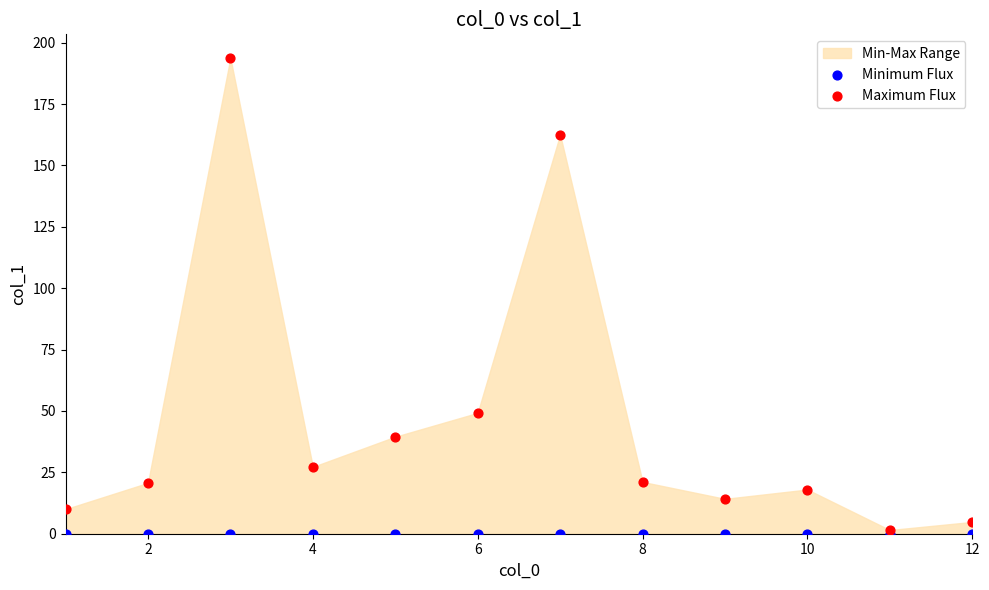

In the Maximum Flux series, what Y value is closest to 97?

49.2